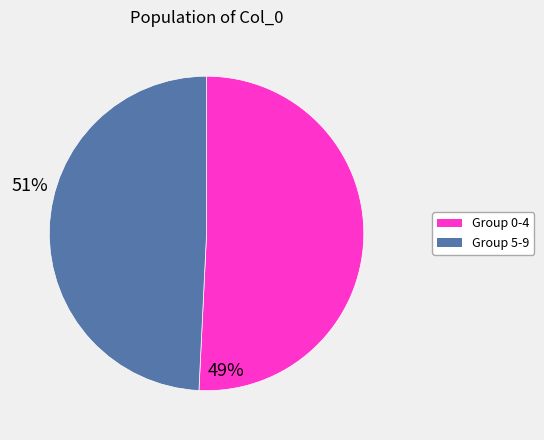

Is Group 0-4 the majority of the pie?

Yes